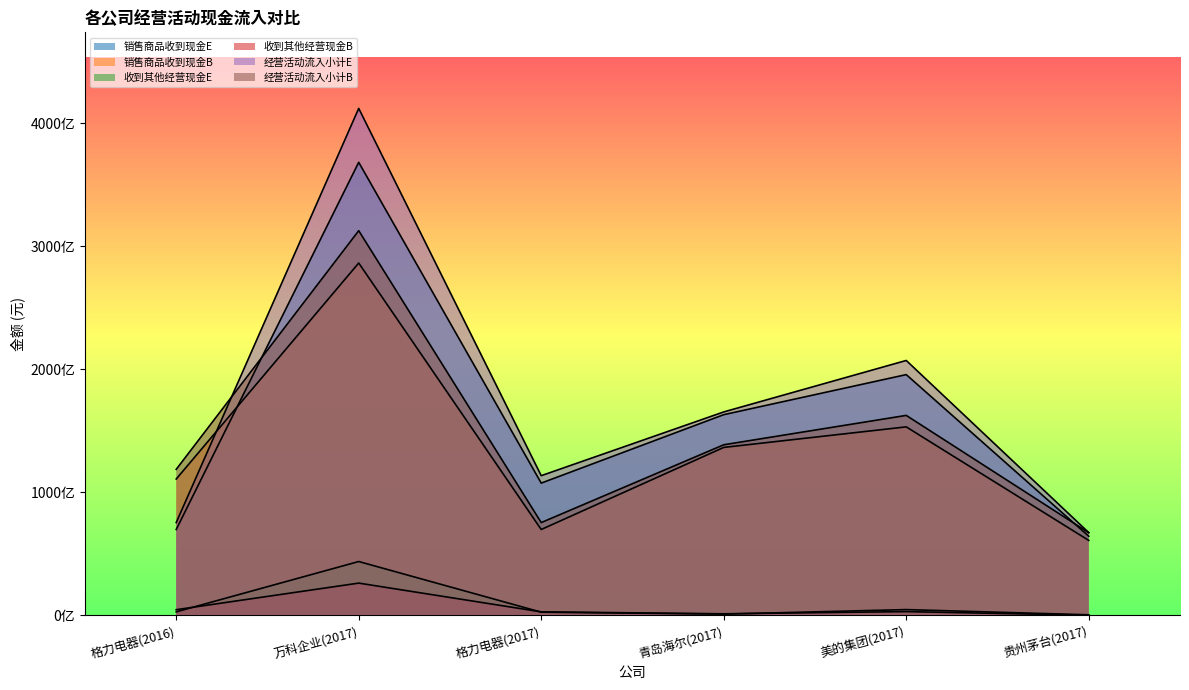

What is the average value of the 经营活动流入小计B series?

145976726630.3